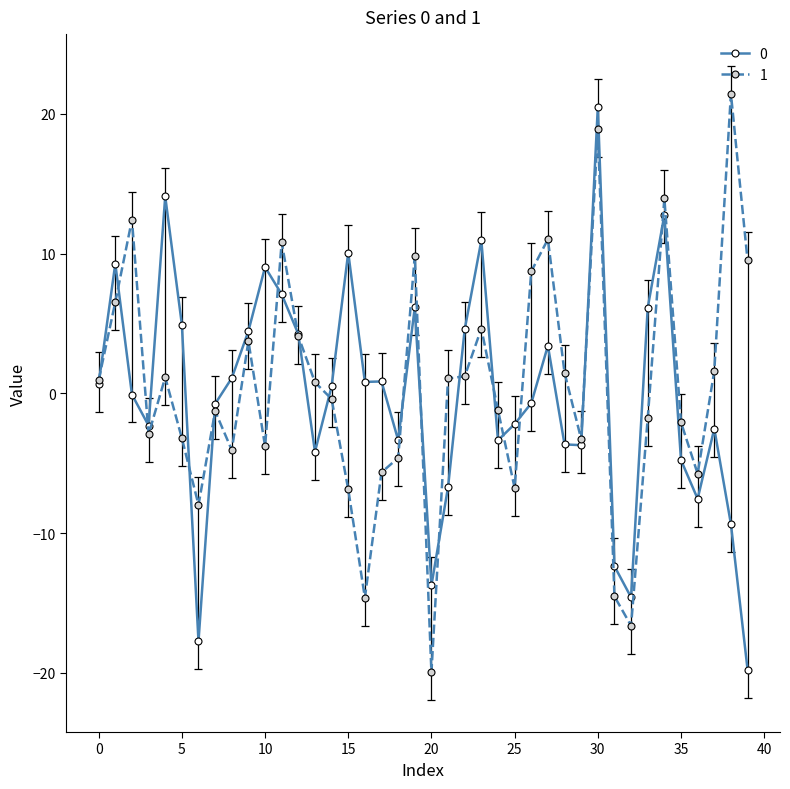

At how many categories does at least one series exceed 2?

19